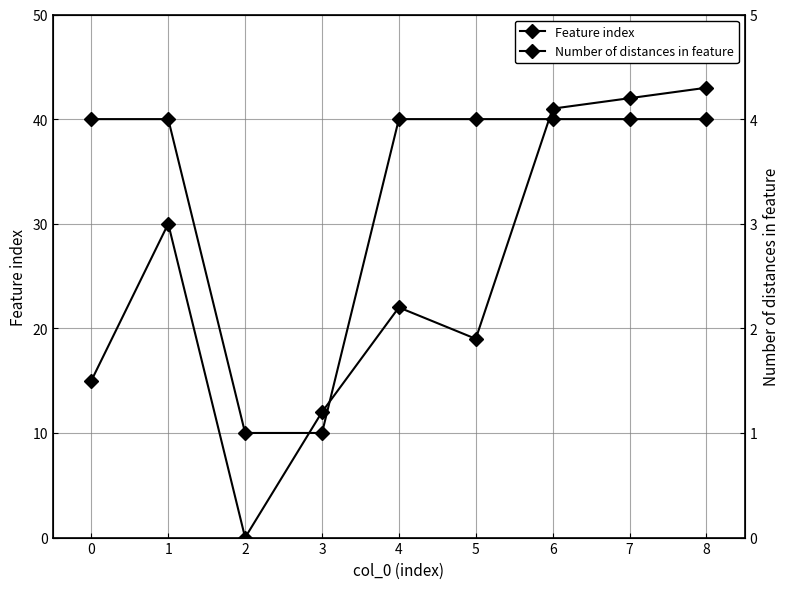

What is the spread (max minus min) of values at 1?

26